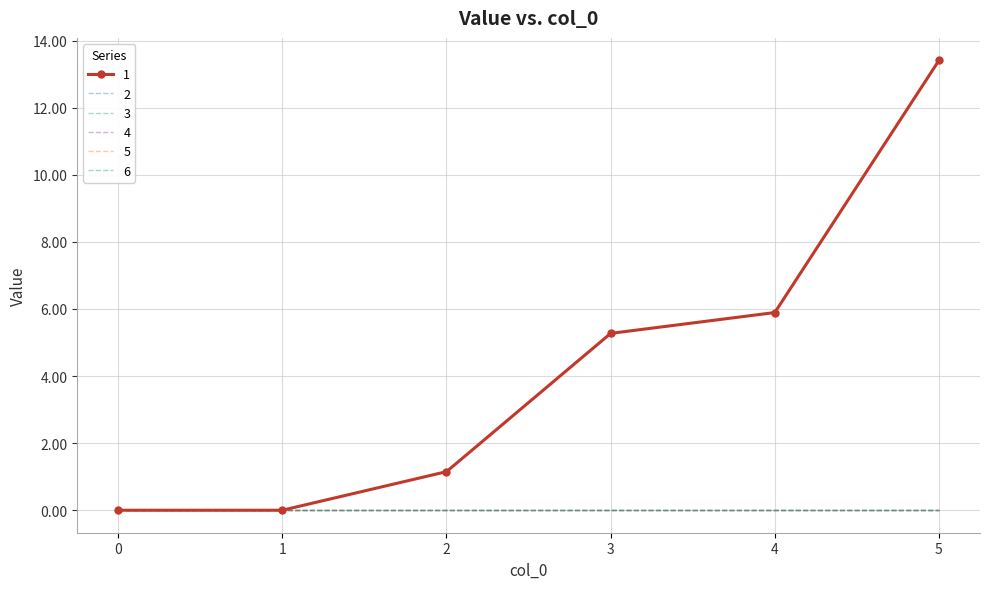

What are all the series names shown in the legend?

1, 2, 3, 4, 5, 6